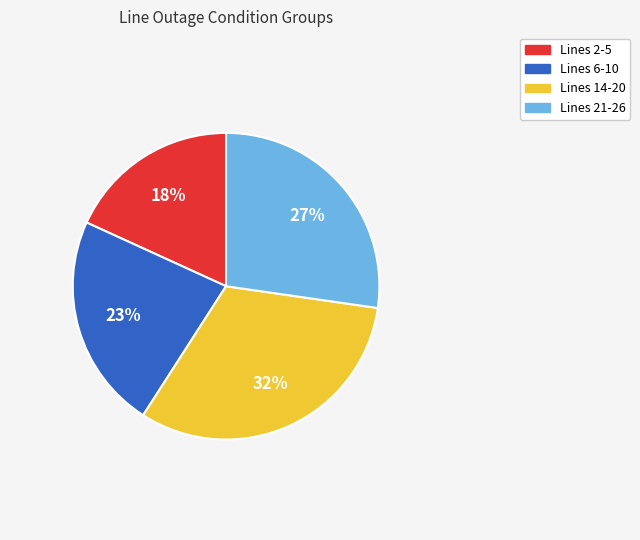

Does any single category account for the majority?

No